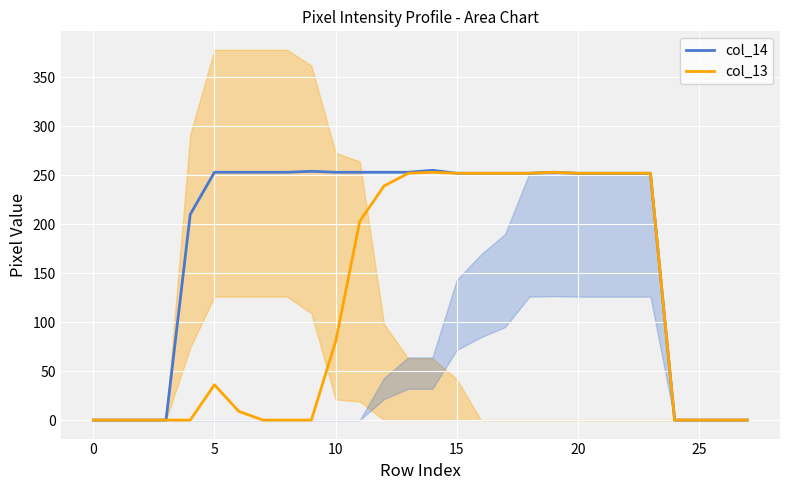

The col_14 series shows 440 at 8. True or false?

False